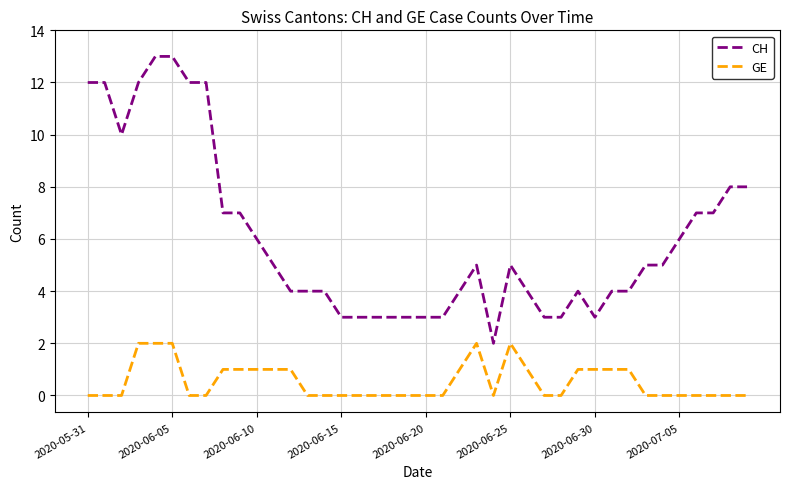

What is the average value of the GE series?

1